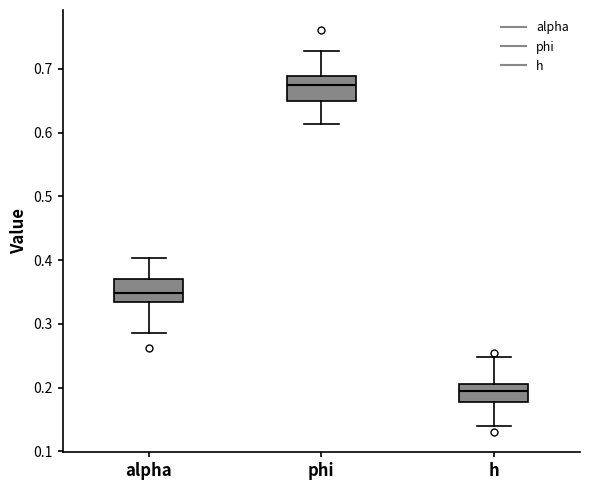

Reading left to right, read every box against the y-axis: the position of its median line, the range the box covers, and the ends of its whiskers. The values are not printed on the chart, so give them approximately, as read against the axis.

alpha: median 0.35, box 0.33 to 0.37, whiskers 0.29 to 0.40
phi: median 0.67, box 0.65 to 0.69, whiskers 0.61 to 0.73
h: median 0.19, box 0.18 to 0.21, whiskers 0.14 to 0.25